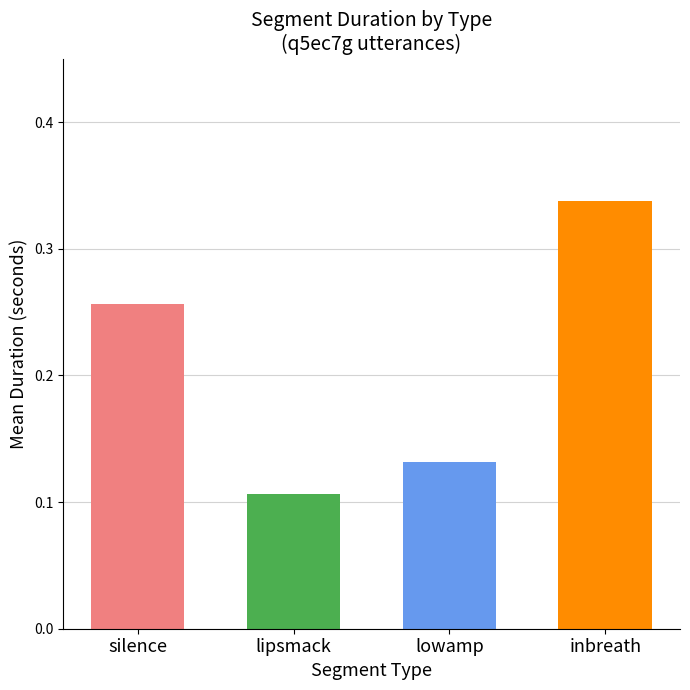

What is the difference between the values at inbreath and lowamp?

0.2